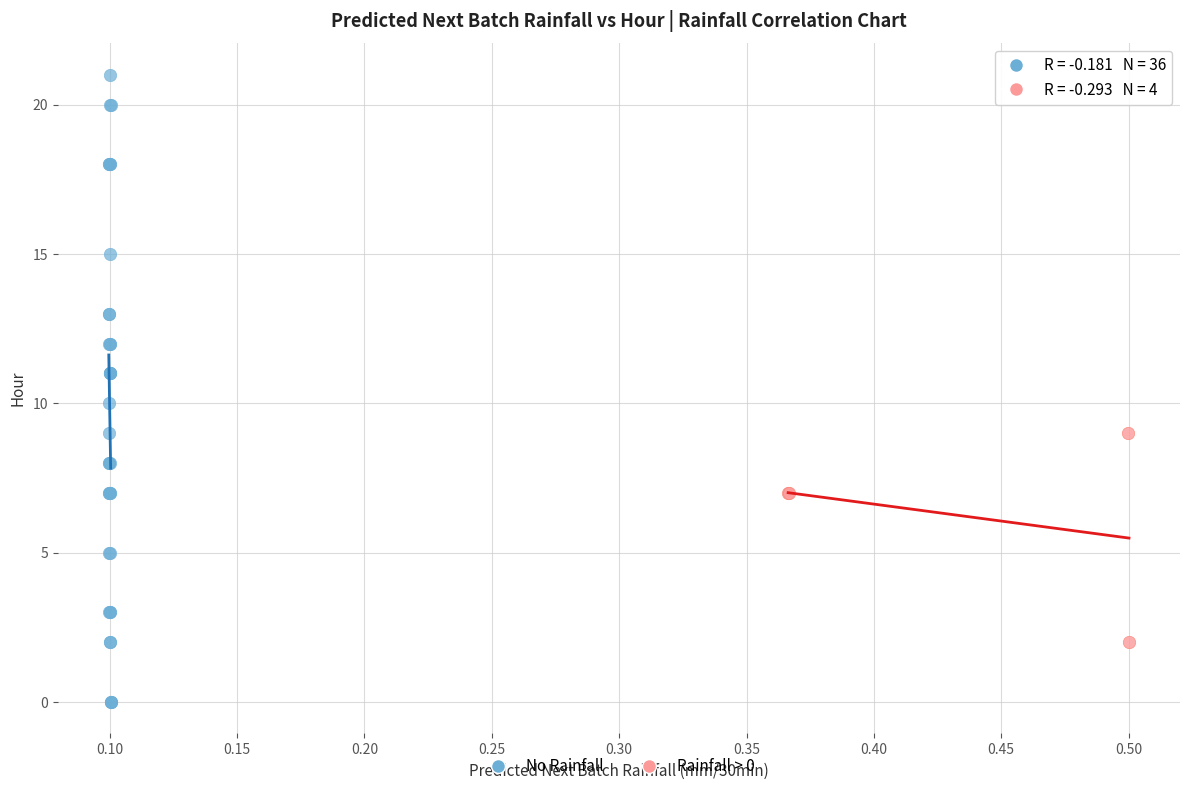

Which series contains the highest Y value?

No Rainfall